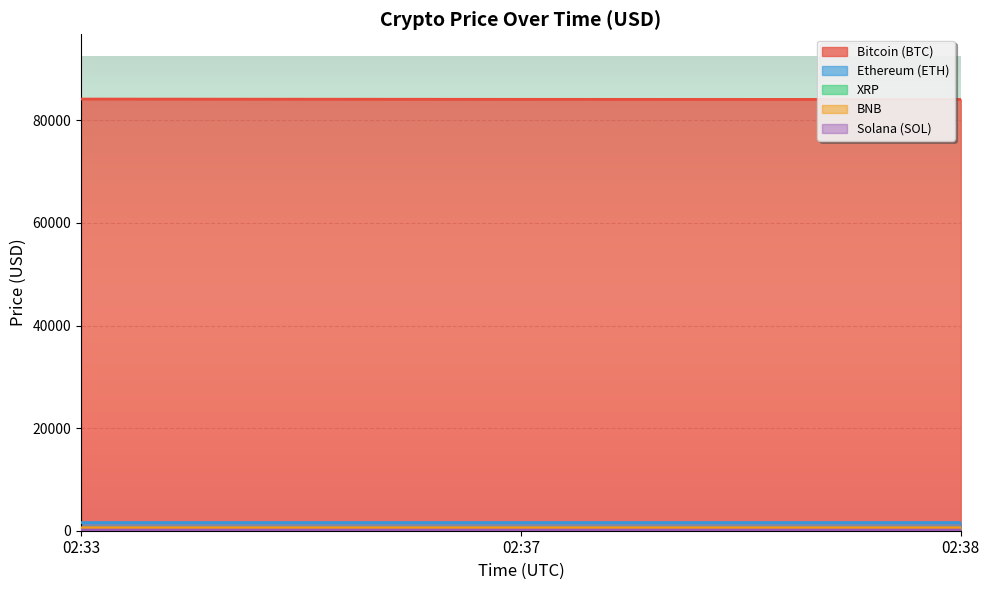

List the labels in order of Solana (SOL) value, largest first.

02:33, 02:37, 02:38